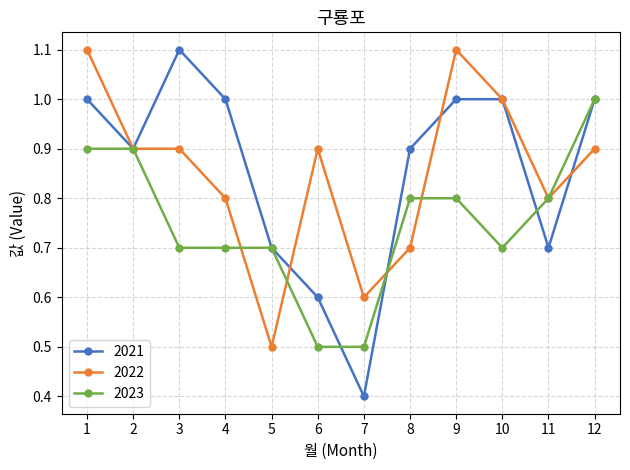

How many 2021 values are between 0 and 1?

11